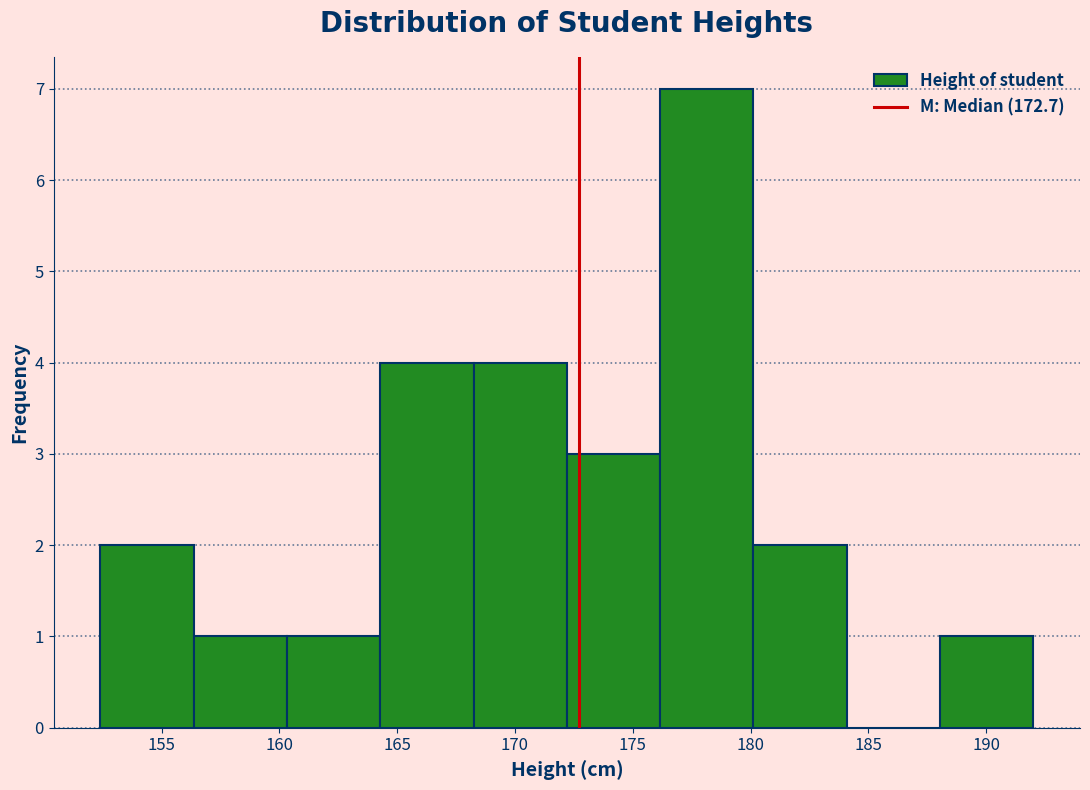

Reading left to right, transcribe this chart: for each bar, give the range it covers on the x-axis and its height. Neither the bar edges nor the heights are printed on the chart, so give them approximately, as read against the axes.

152.5 to 156.5: 2
156.5 to 160.5: 1
160.5 to 164.5: 1
164.5 to 168.0: 4
168.0 to 172.0: 4
172.0 to 176.0: 3
176.0 to 180.0: 7
180.0 to 184.0: 2
184.0 to 188.0: 0
188.0 to 192.0: 1